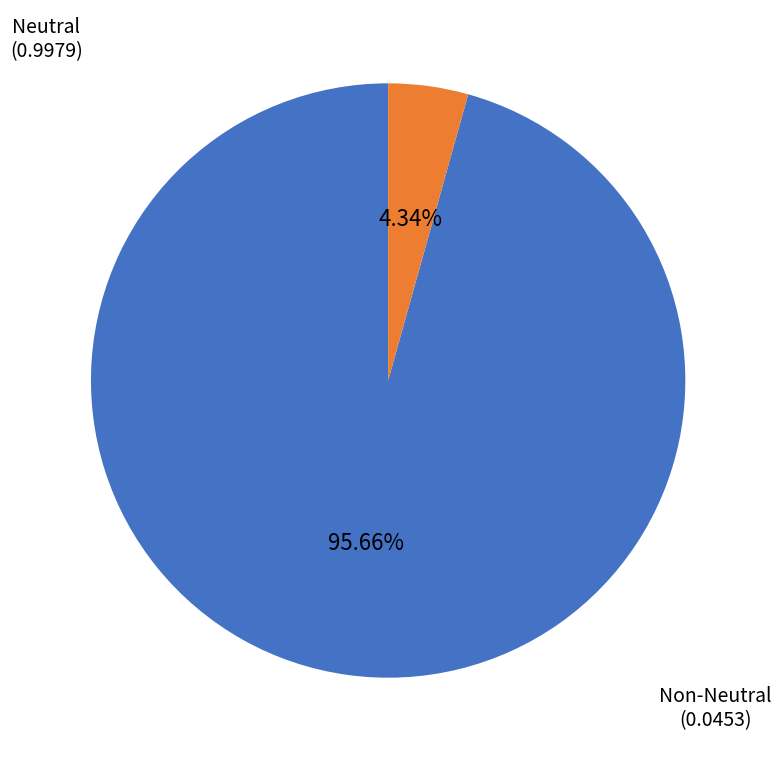

Is there a majority slice in this chart?

Yes